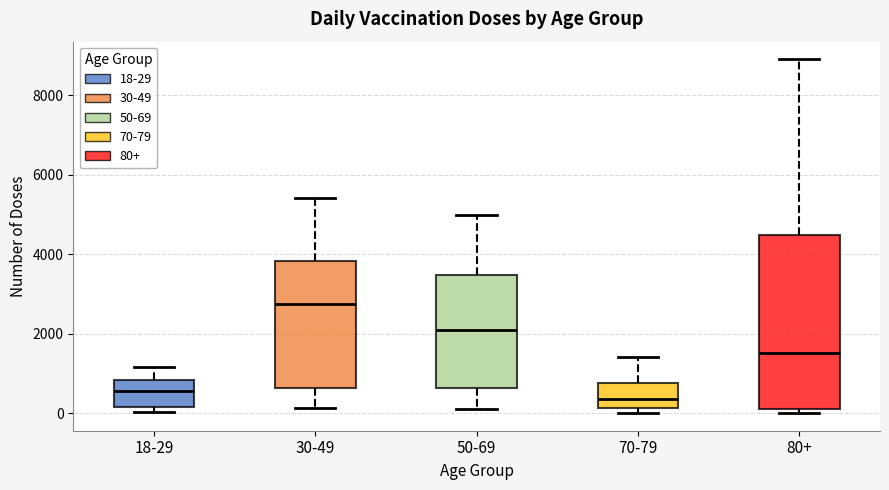

Which box's median line is the highest?

30-49